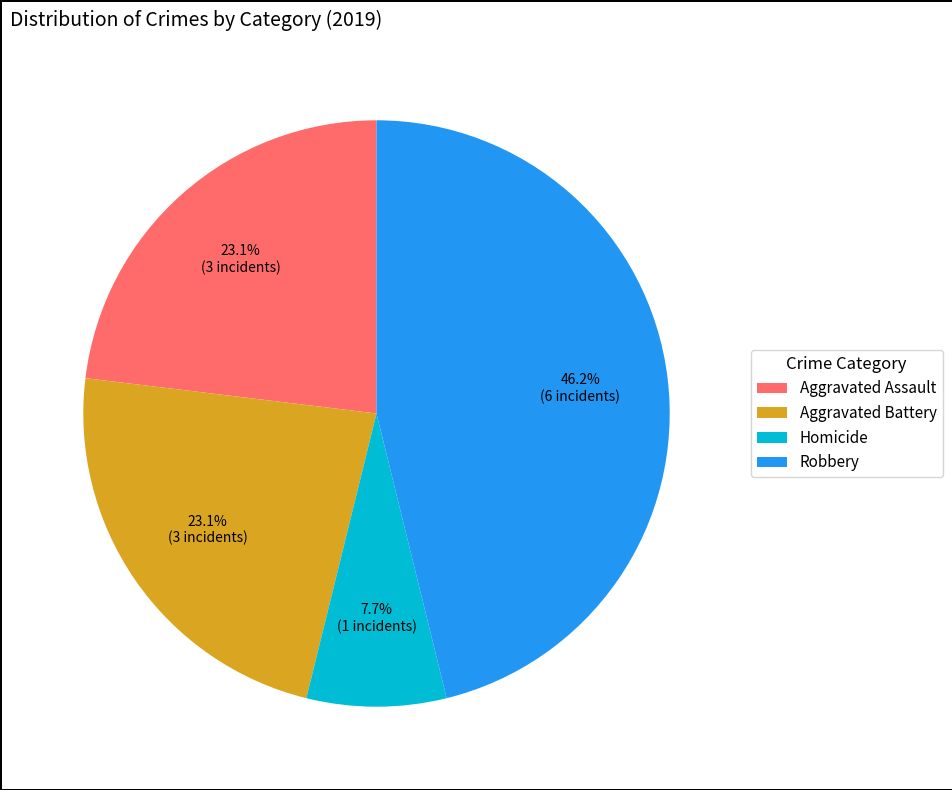

What percentage is the Aggravated Battery slice, to the nearest percent?

23%